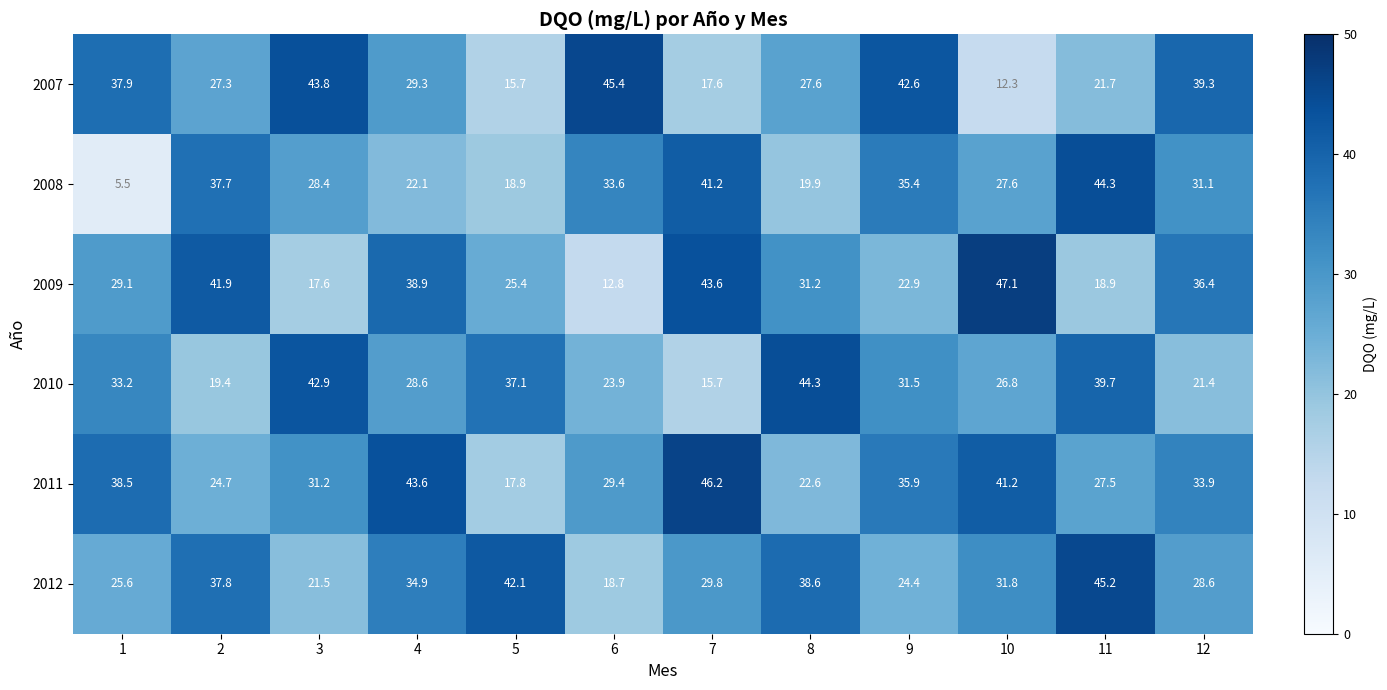

Which label corresponds to the largest value in the chart?

10